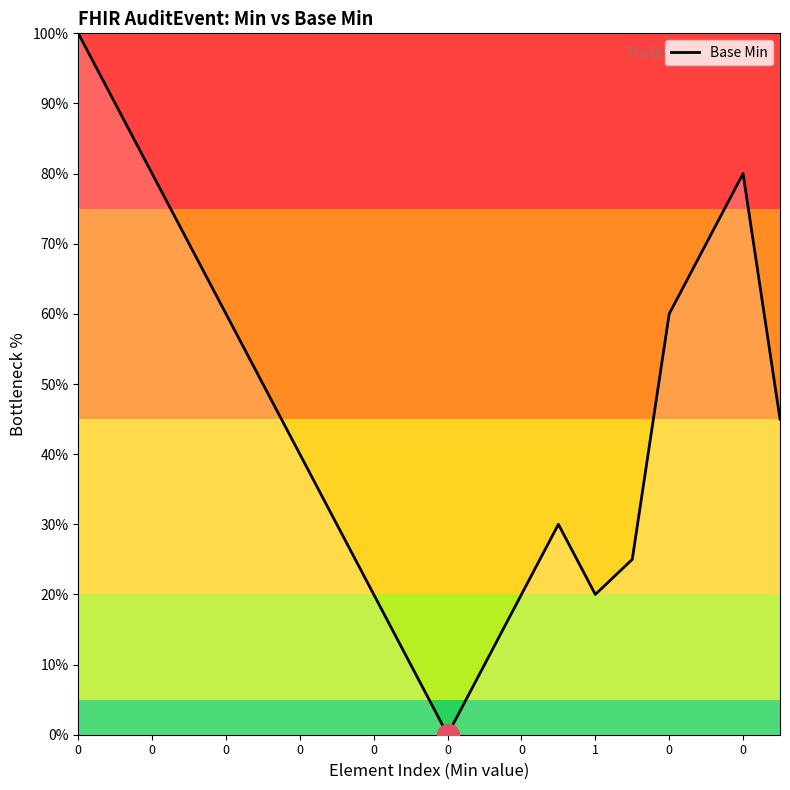

What is the maximum value shown in the chart?

100